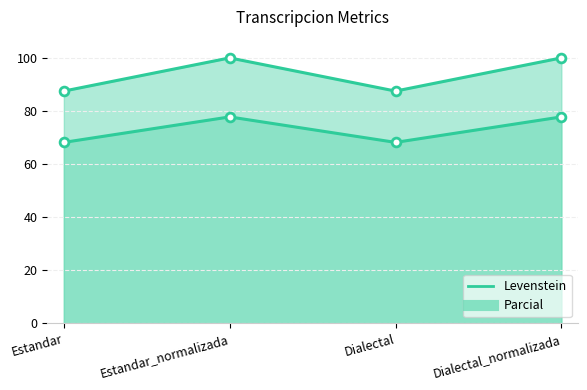

Which series has the widest spread of Y values?

Parcial